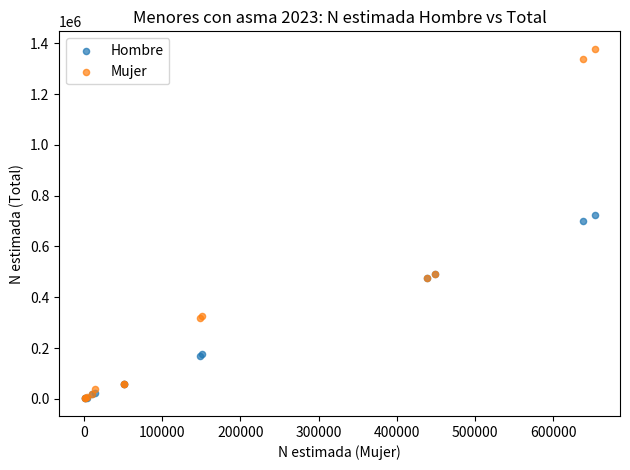

What are all the series names shown in the legend?

Hombre, Mujer